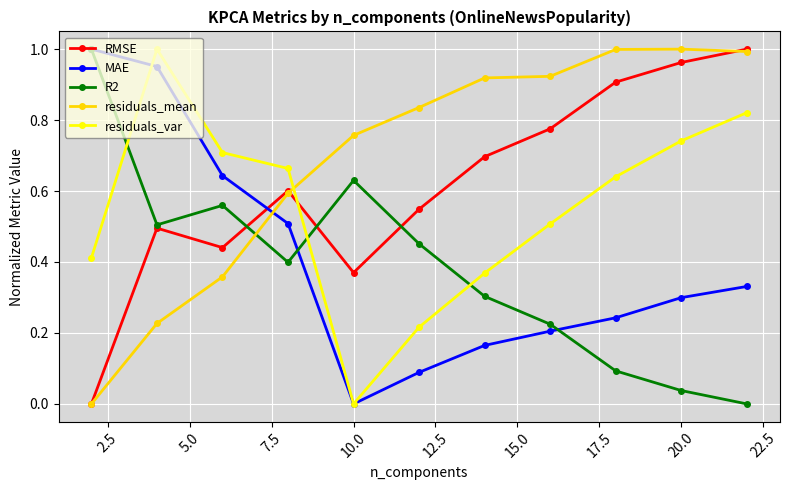

How many intersections are there between residuals_mean and MAE?

1